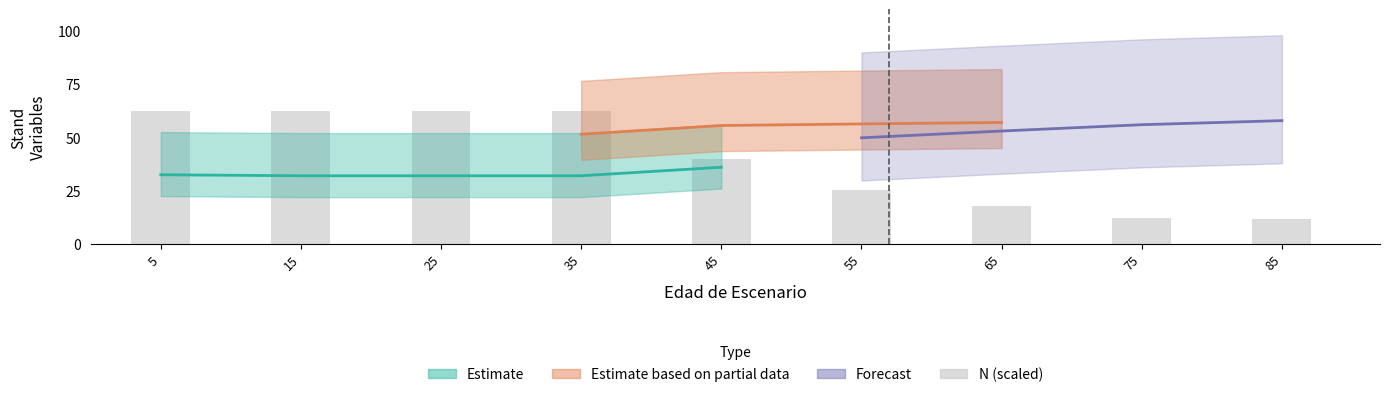

How many categories are shown in the chart?

9